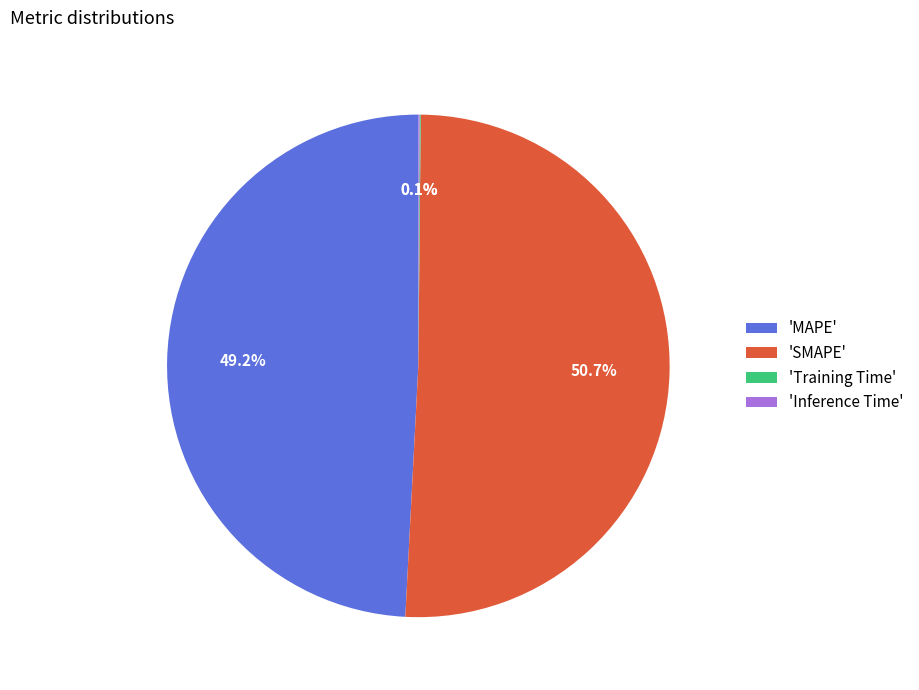

To the nearest percent, what is the average slice percentage?

25%